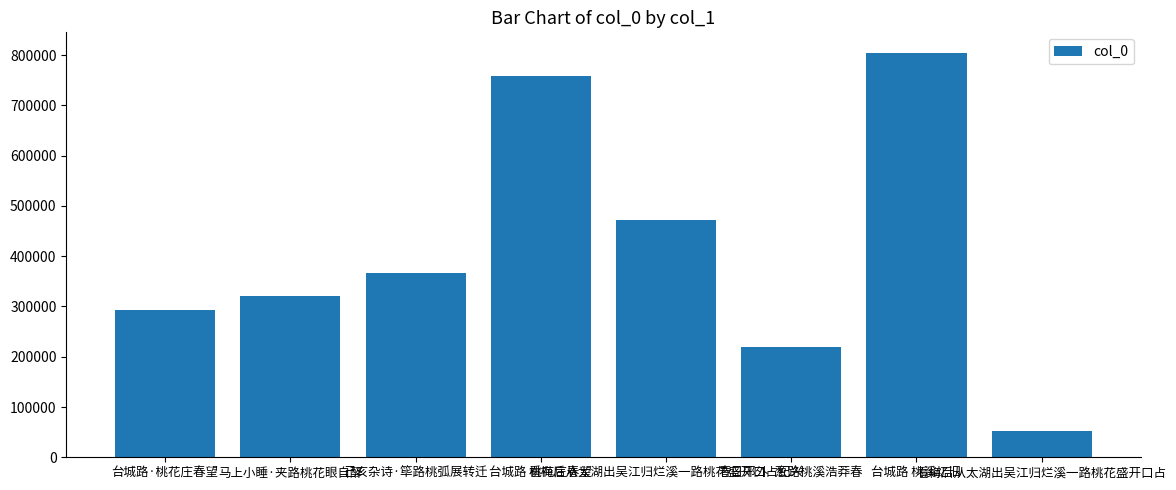

What is the change in value from 己亥杂诗·筚路桃弧展转迁 to 看梅后从太湖出吴江归烂溪一路桃花盛开口占?

-314170